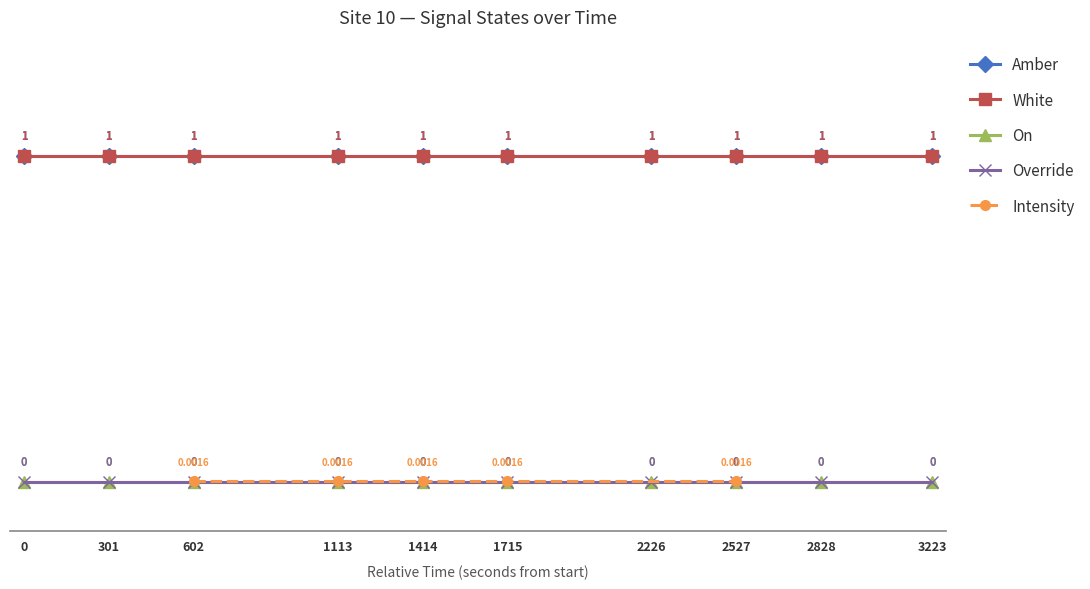

At 1690096436, list the series in order from smallest to largest.

On, Override, Amber, White